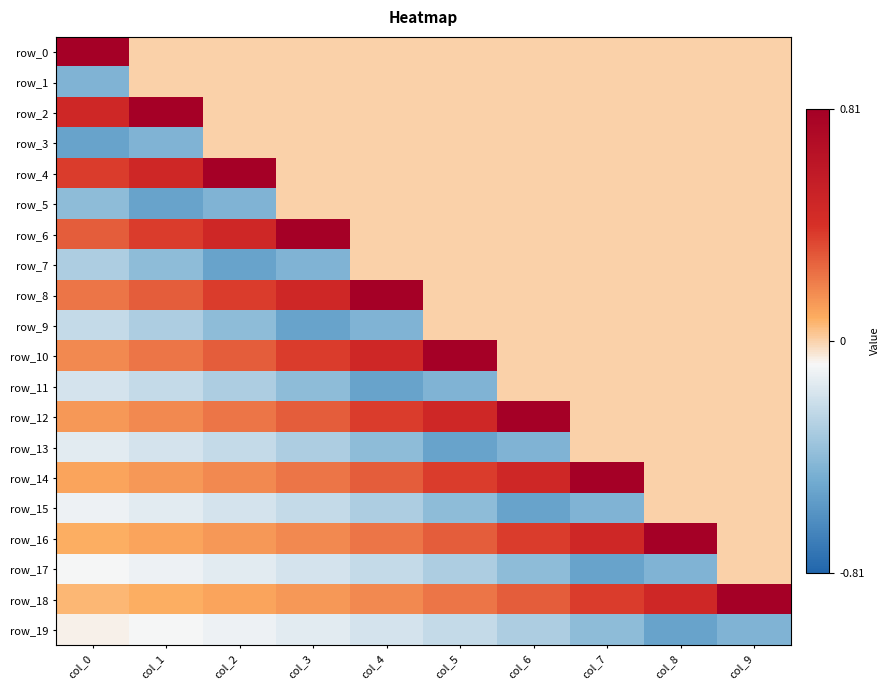

What is the total value across all series at col_4?

0.2